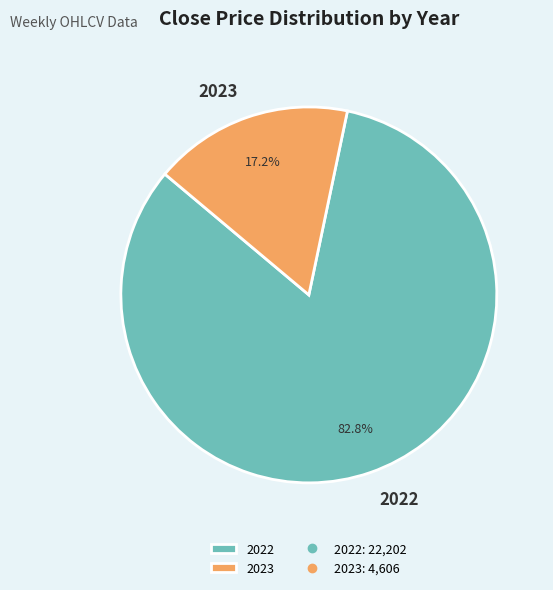

How many segments does this pie chart have?

2